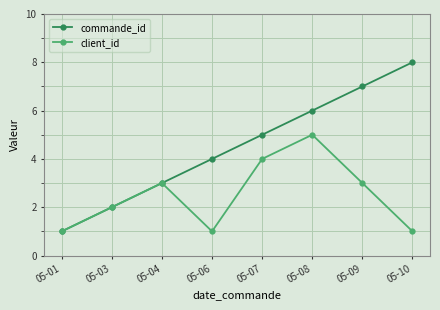

The value of commande_id at 05-03 is 2. True or false?

True